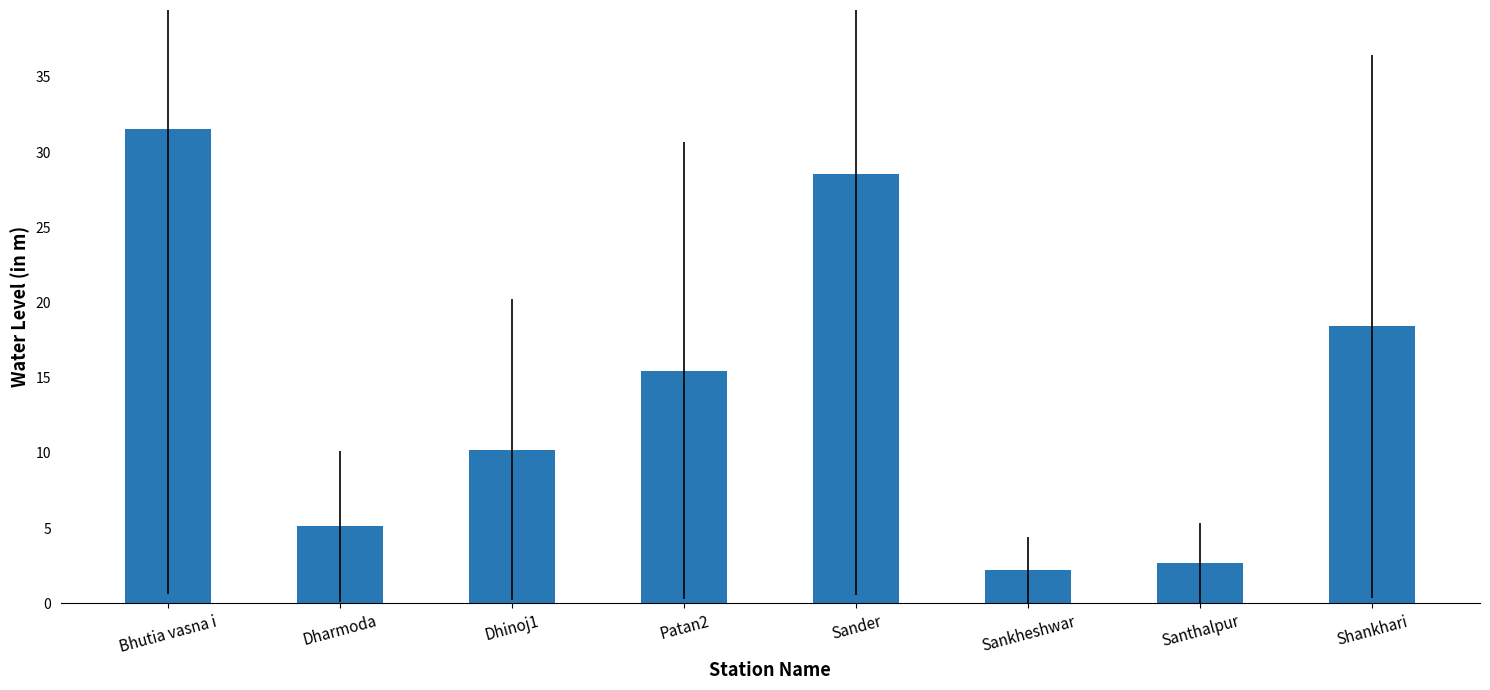

Are the bars grouped side by side (vs. stacked)?

No